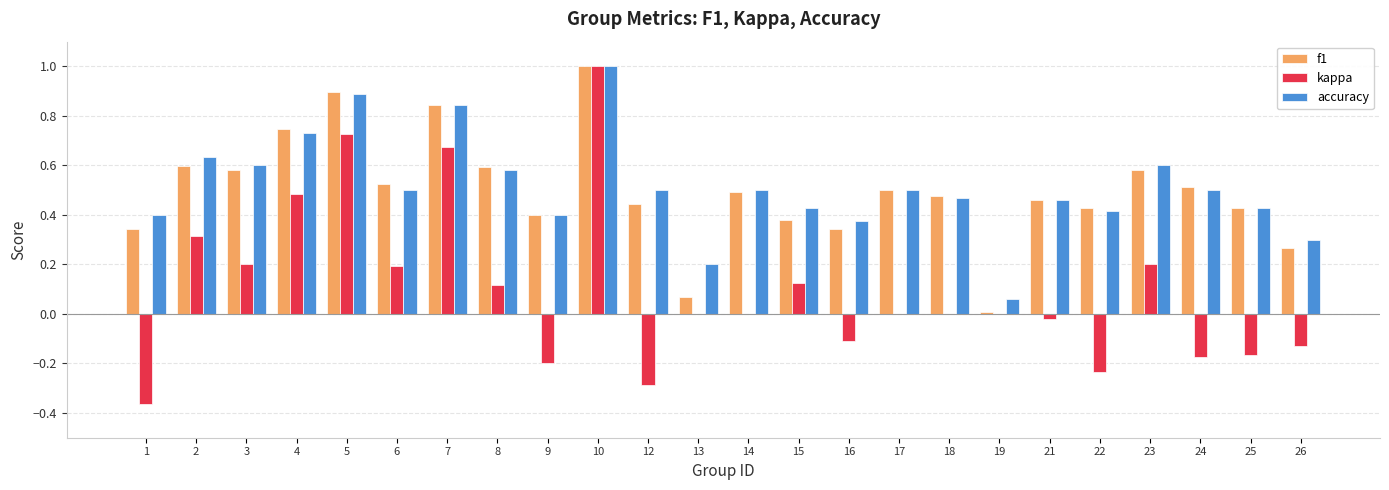

Is it true that f1 equals 0.6 at 8?

True